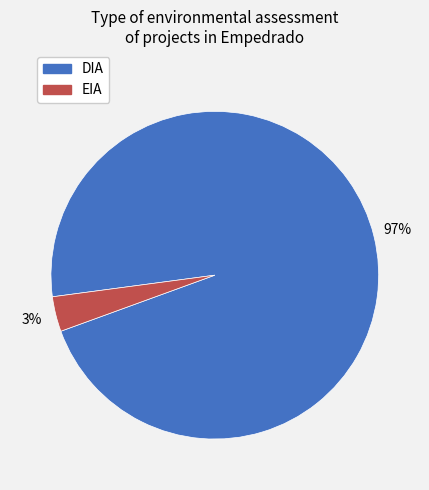

Which category accounts for the majority?

DIA